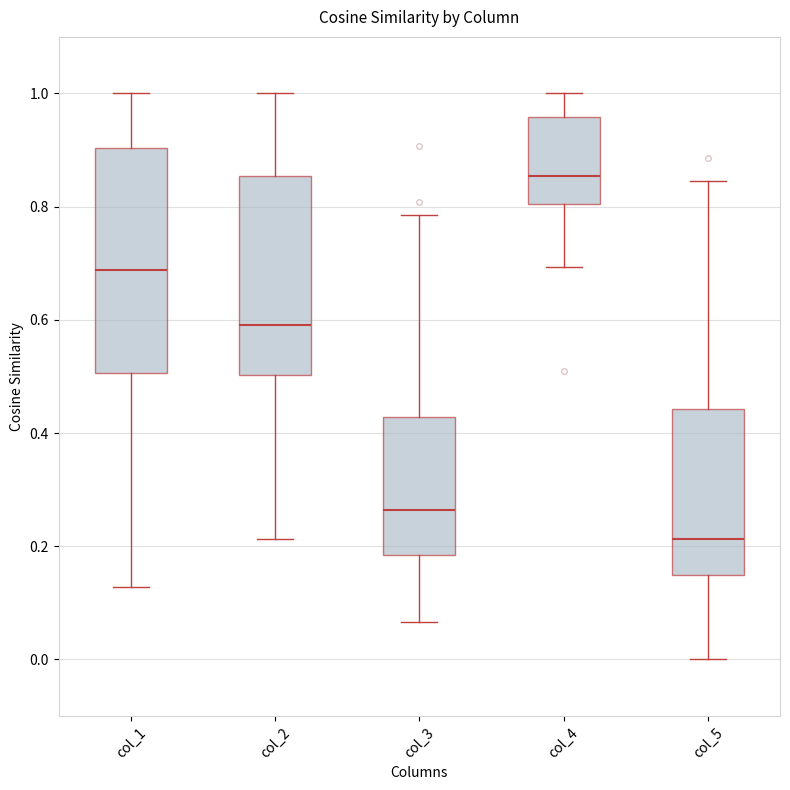

Which box has the highest median line?

col_4